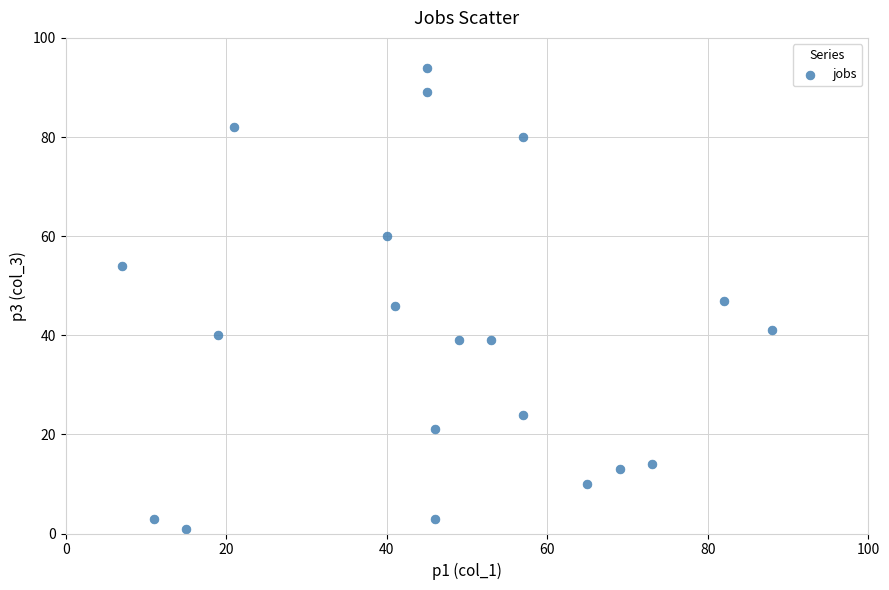

What is the range of X values (max minus min)?

81